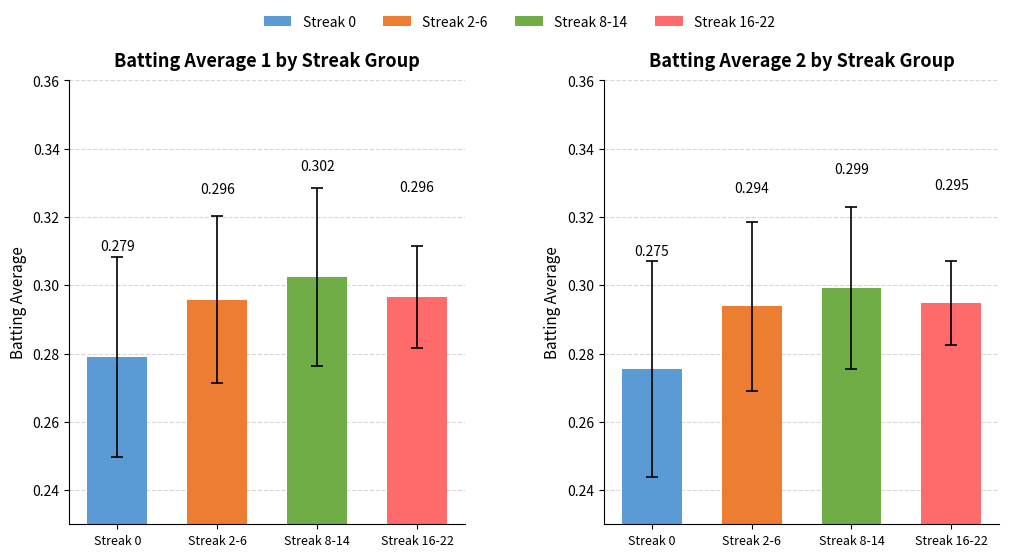

How many groups of bars are there?

4